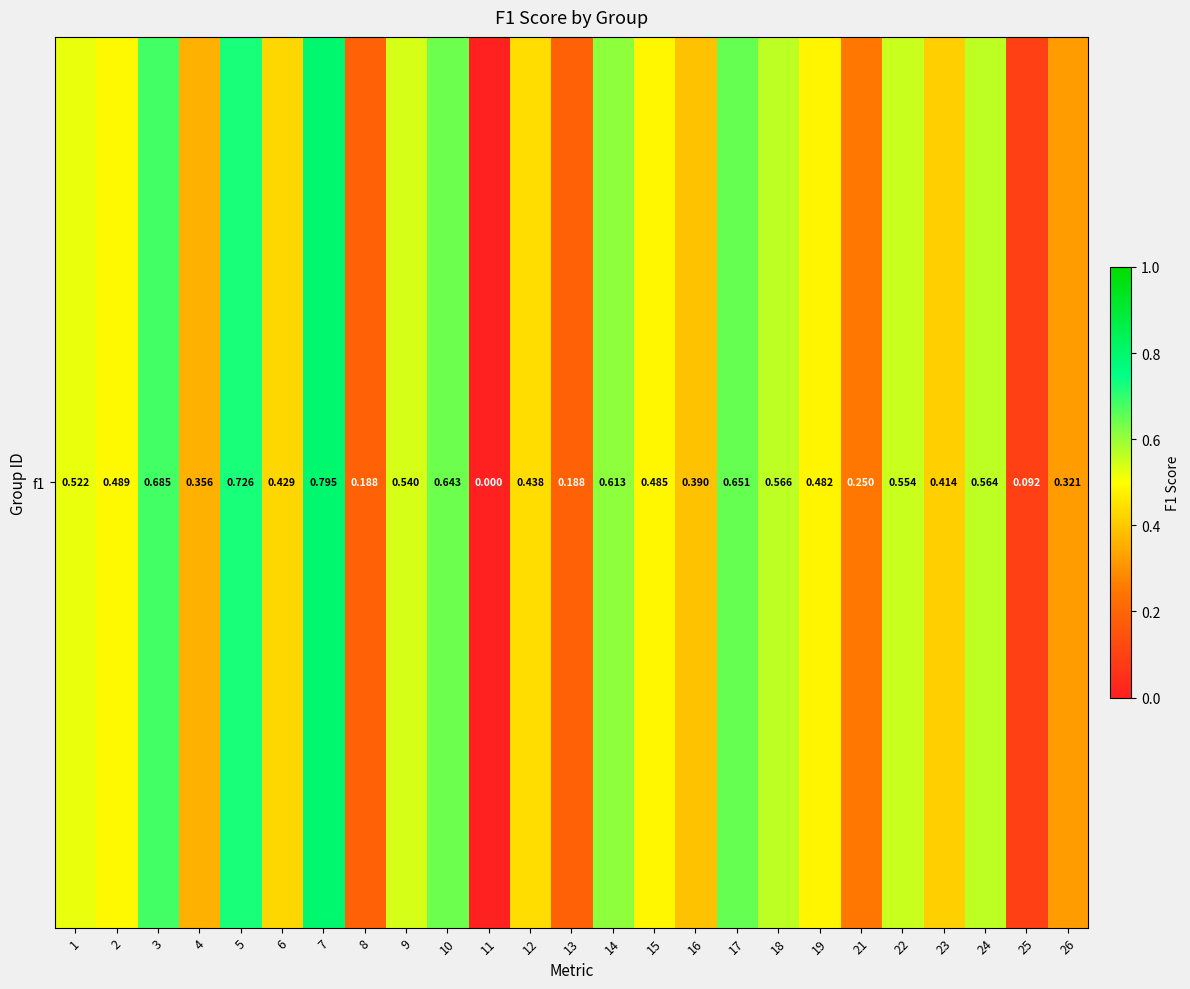

How many data points does each series have?

25